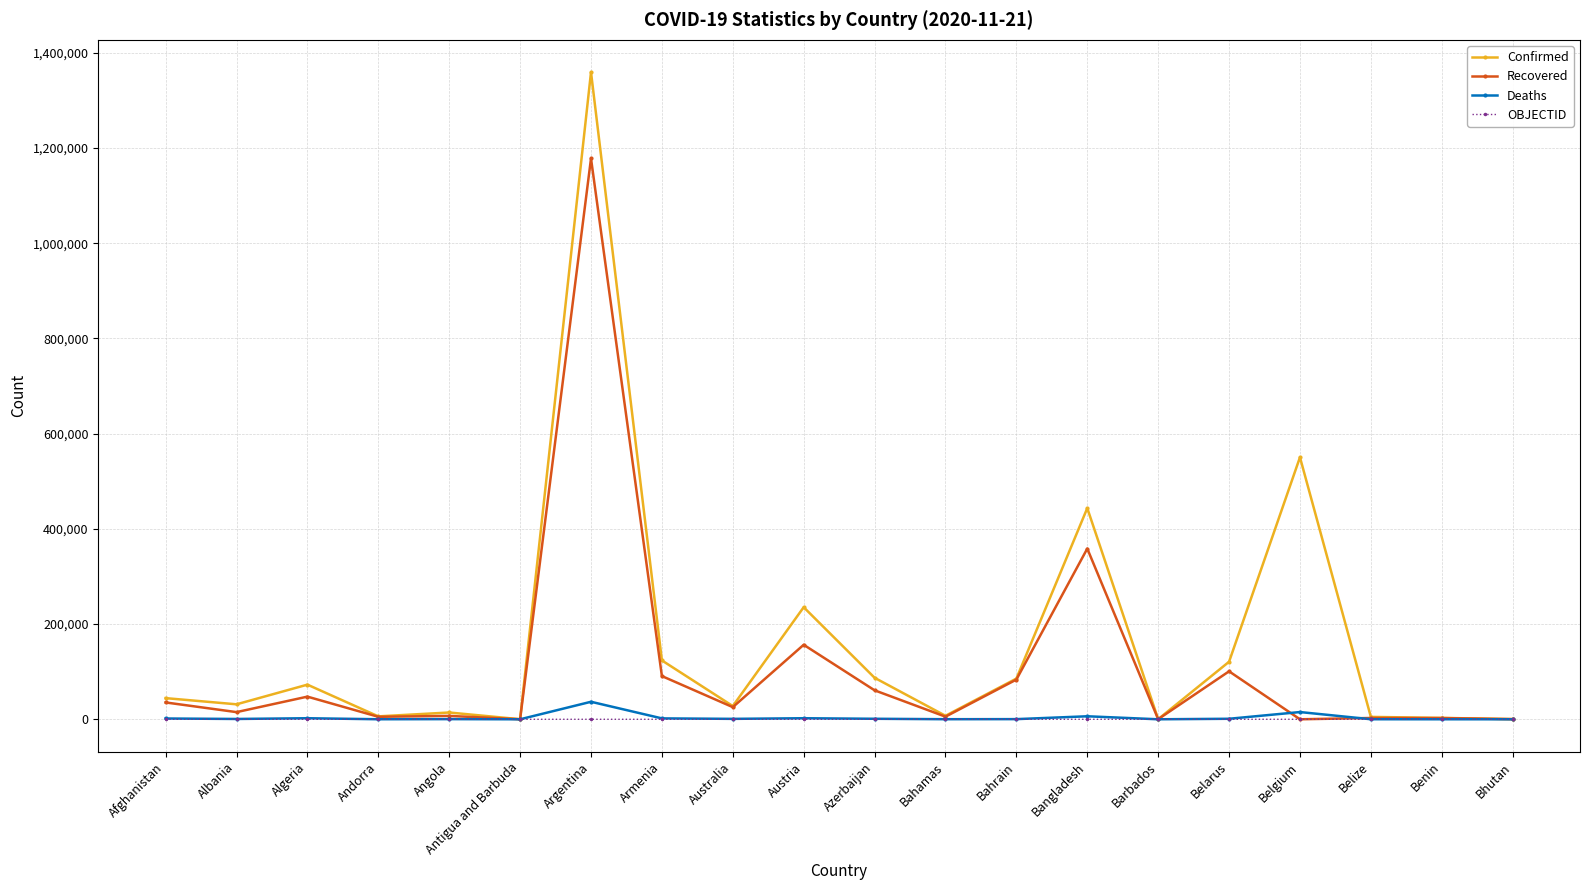

At which category does Confirmed reach its first local peak?

Algeria